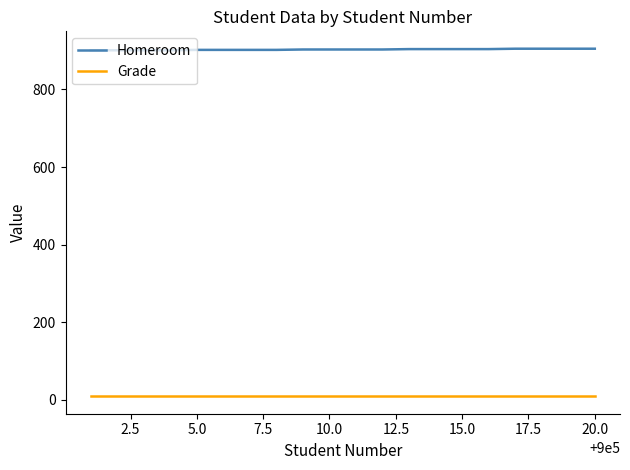

What is the highest value of the Homeroom series?

905